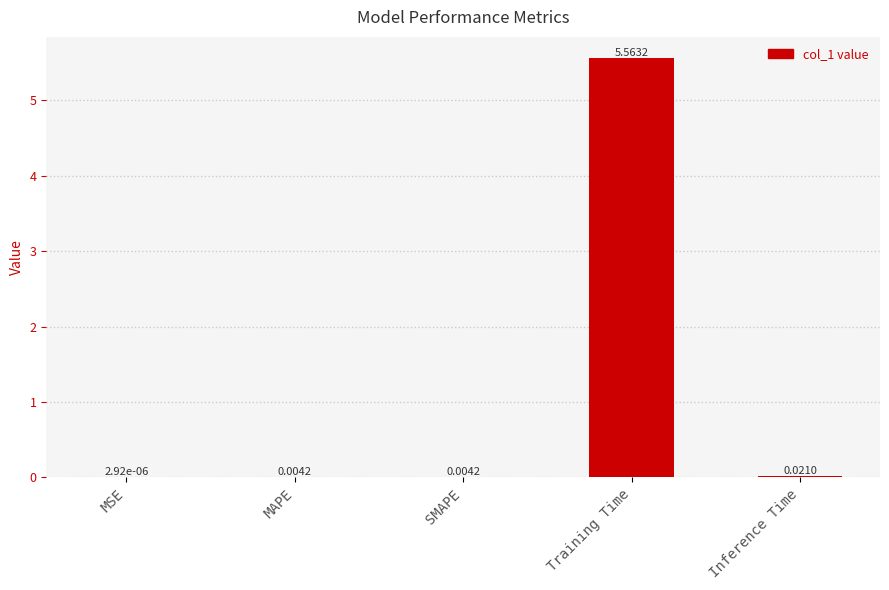

Where is the data nearest to the value 2?

Inference Time